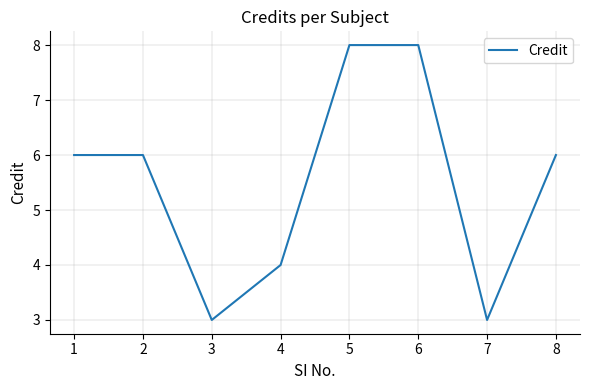

Is it true that the value at 4 is 4?

True